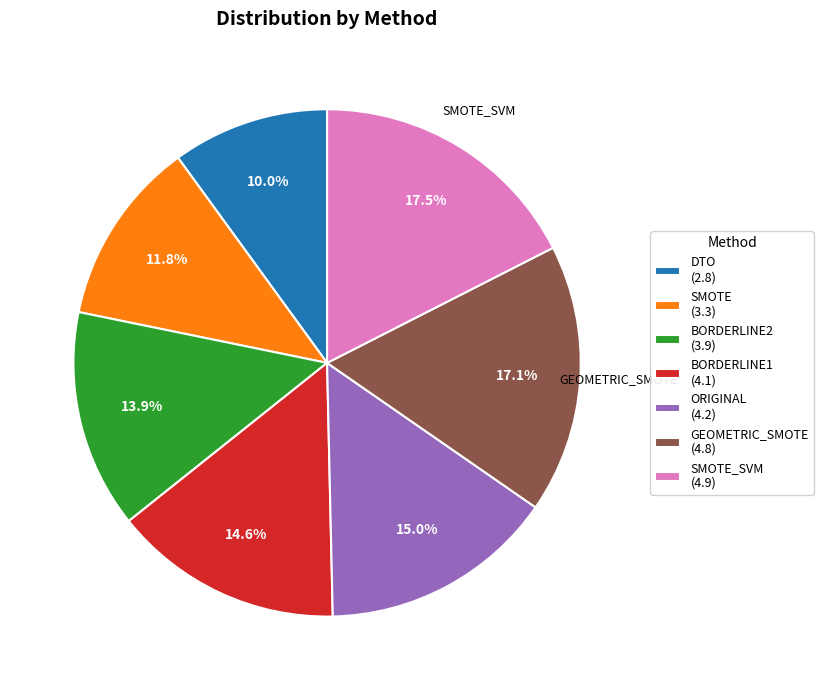

Is BORDERLINE1 (4.1) the majority of the pie?

No